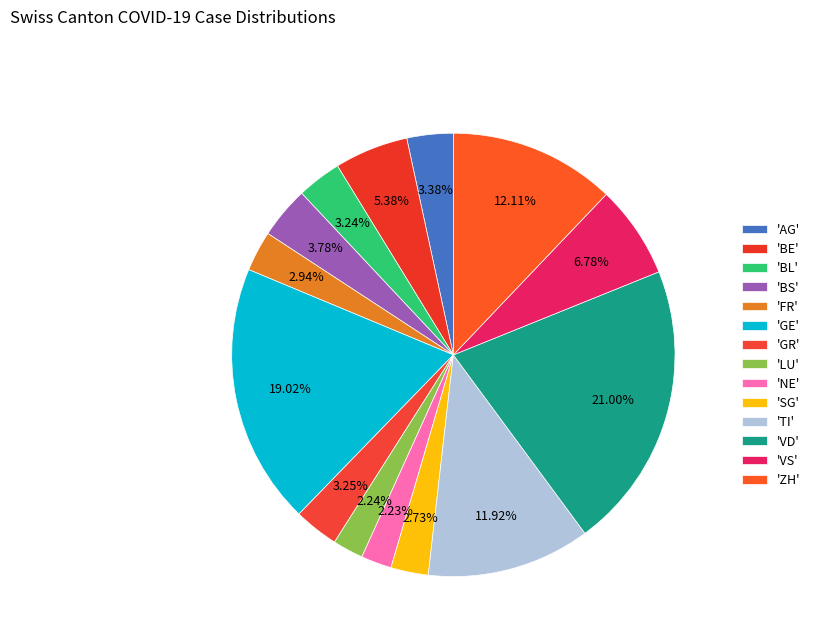

Count the number of slices in the pie.

14